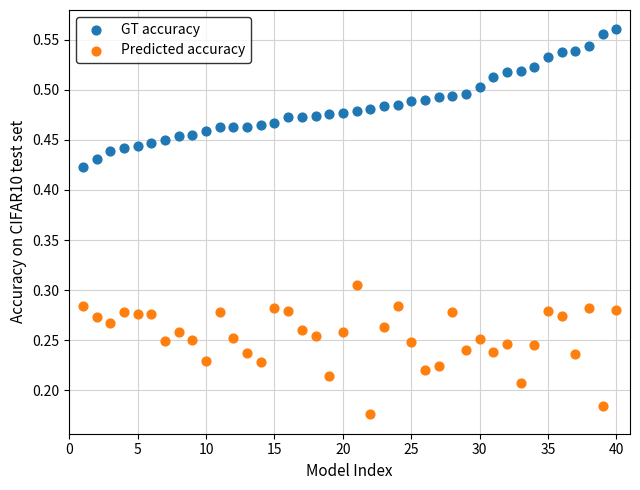

Across all data points, what is the range of X values (max minus min)?

39.0